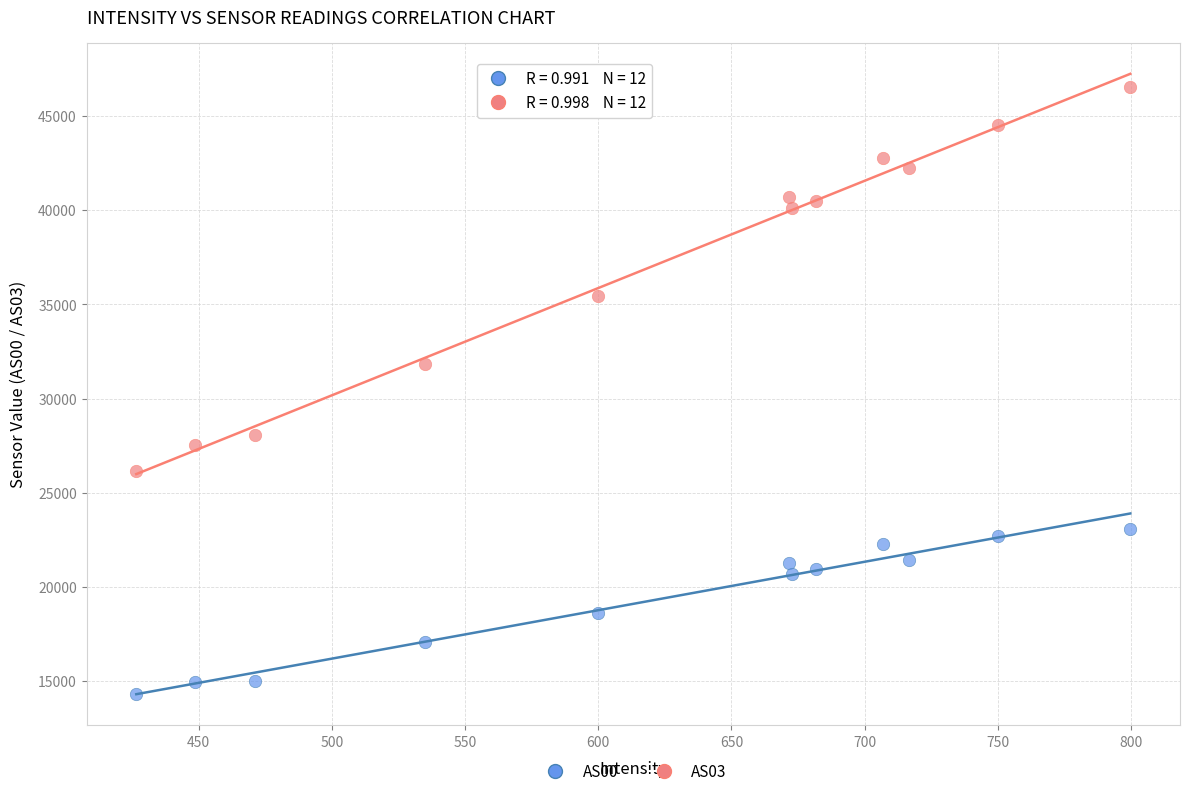

In the AS03 series, what Y value is closest to 36354?

35449